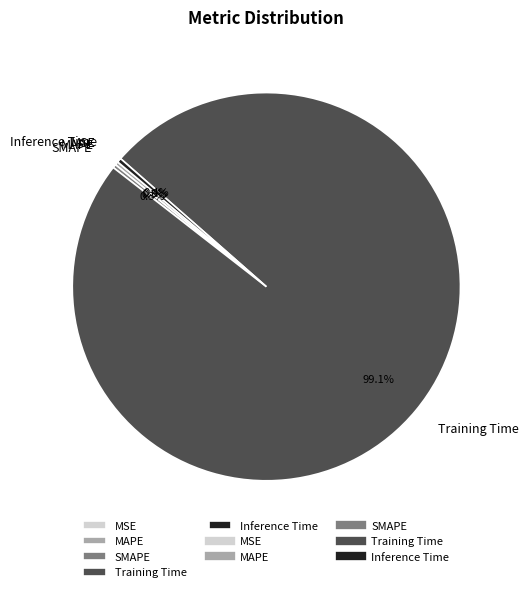

Is there any slice that represents more than half of the pie?

Yes